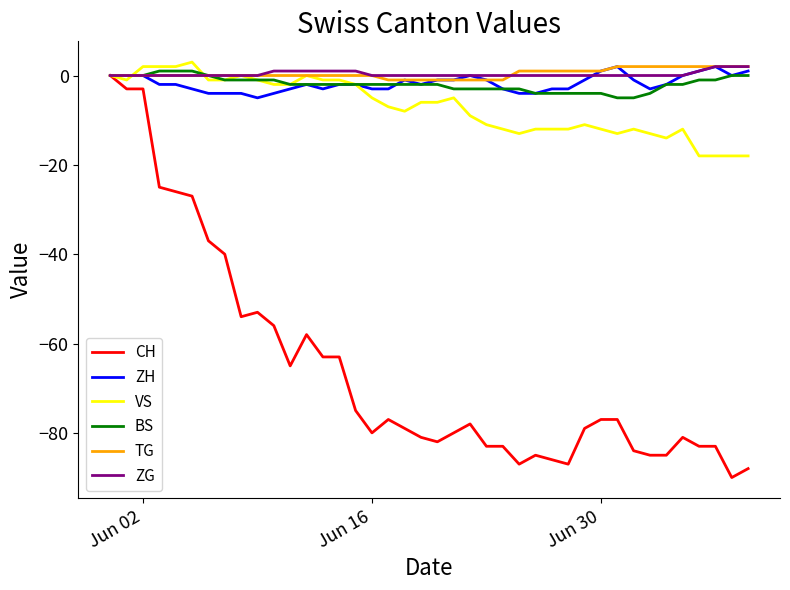

What is the greatest value displayed?

3